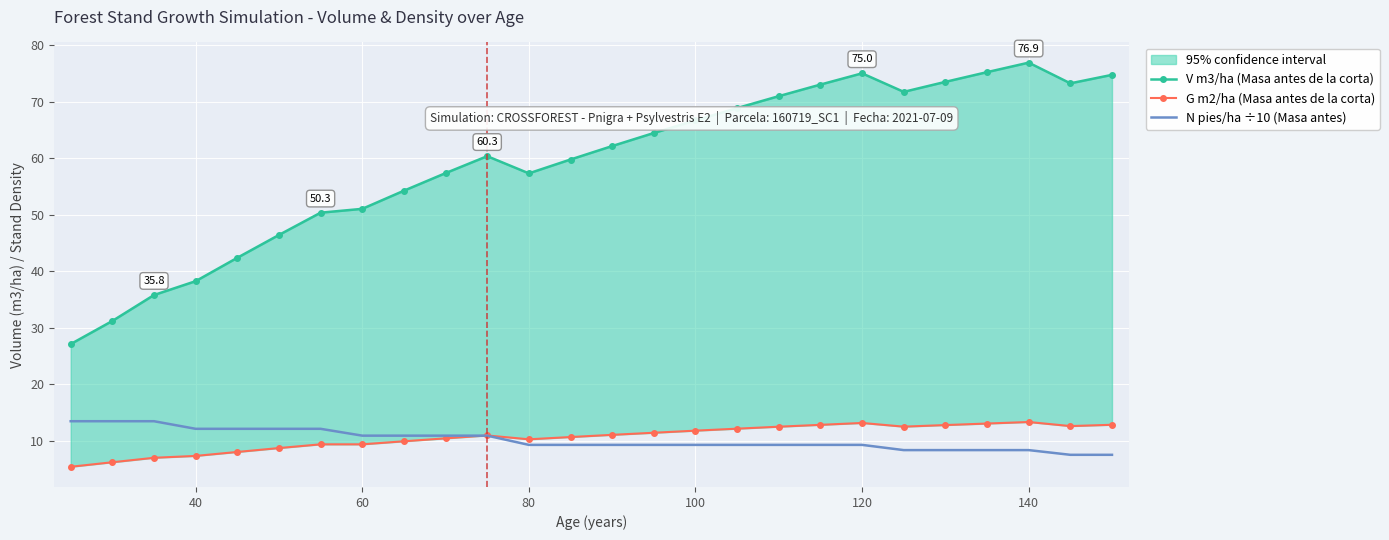

How many lines are shown in the chart?

3